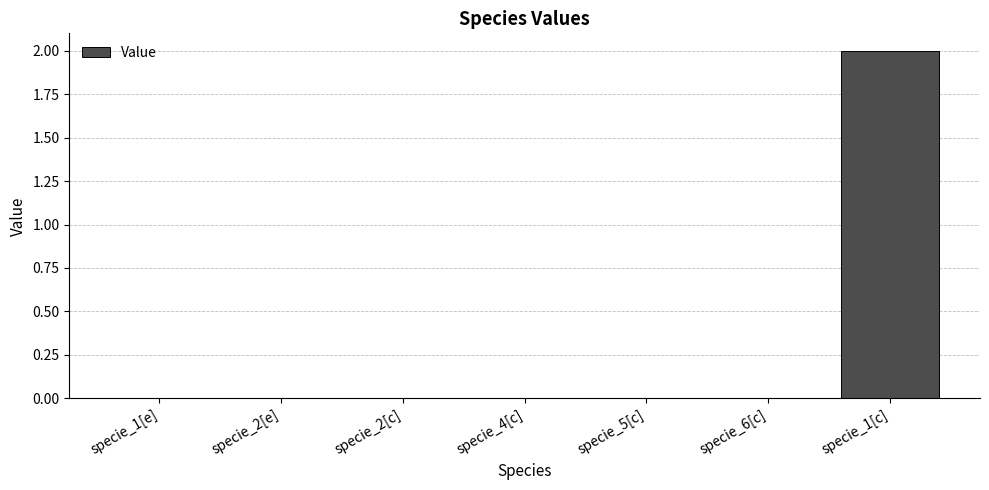

The chart shows a value of 0.0 at specie_6[c]. True or false?

True